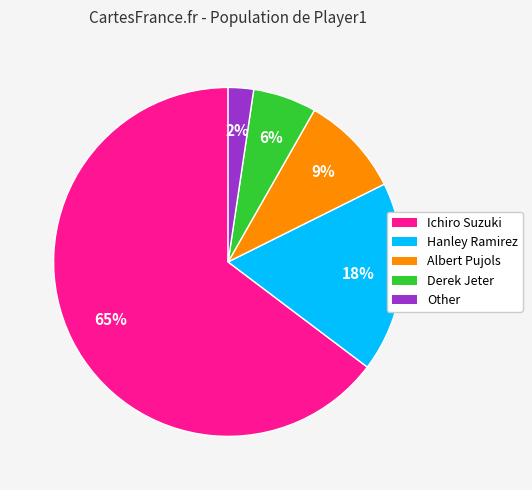

Which has a higher value, Other or Albert Pujols?

Albert Pujols